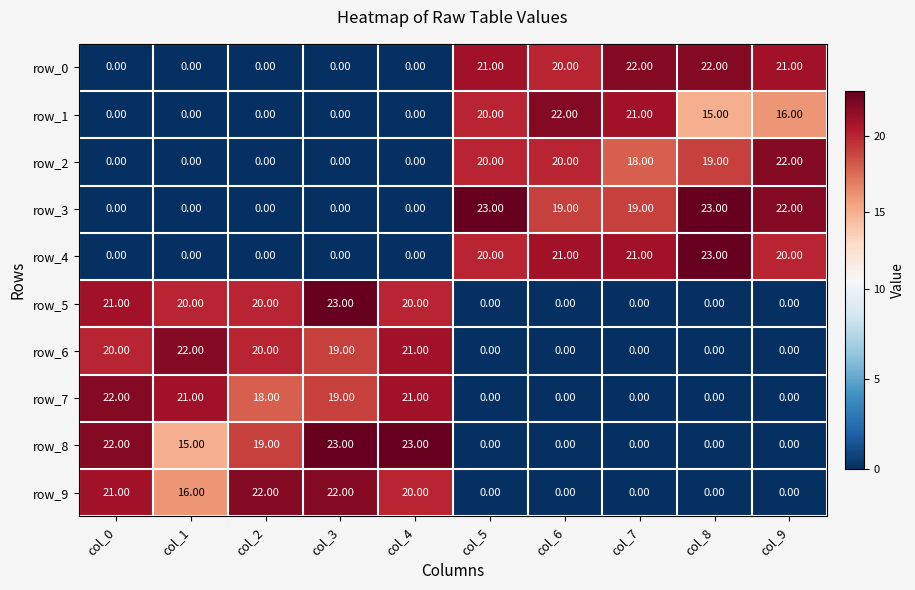

What is the average value of the row_7 series?

10